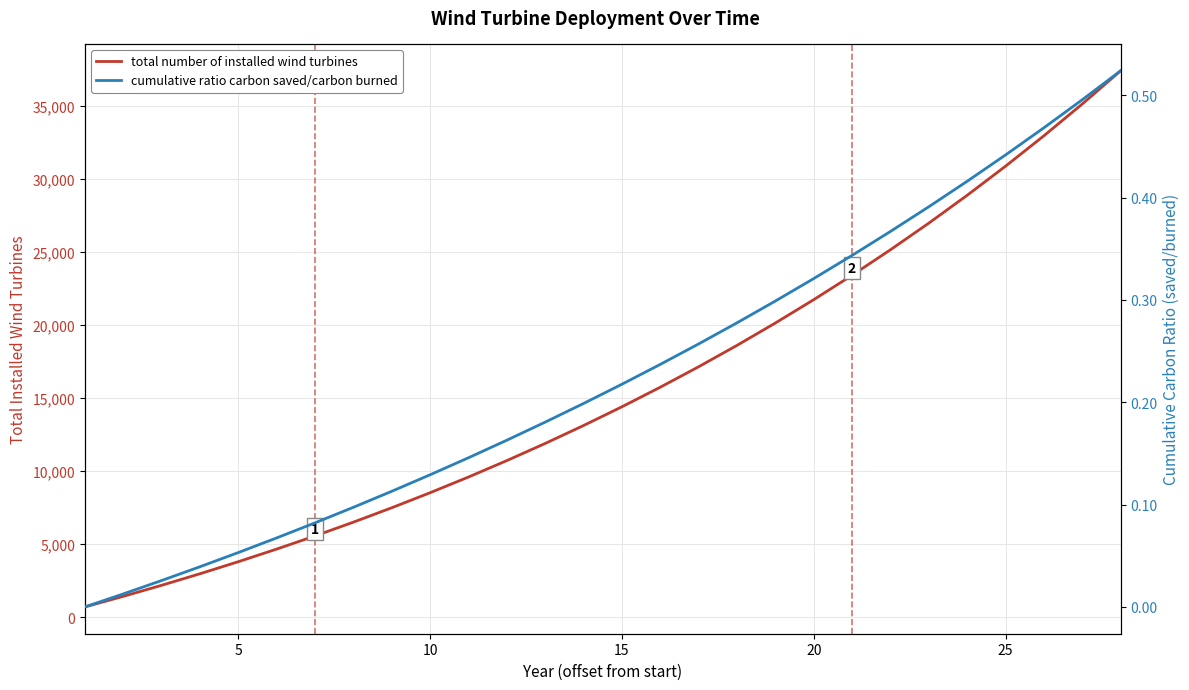

What is the difference between the second highest and minimum values in the cumulative ratio carbon saved/carbon burned series?

0.5